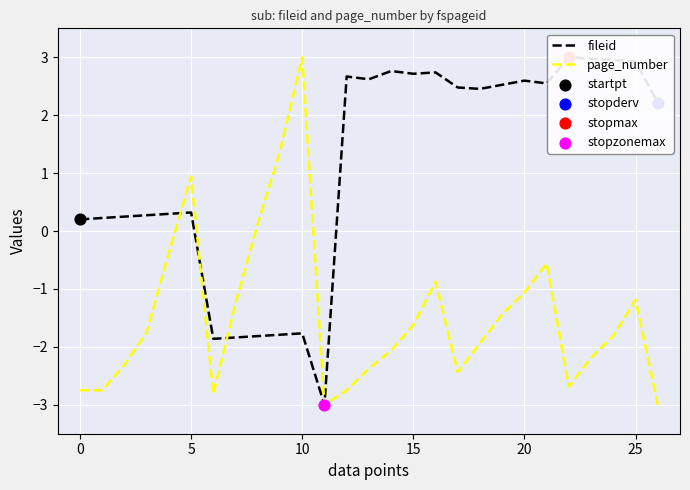

Which series has the largest Y range (max minus min)?

fileid